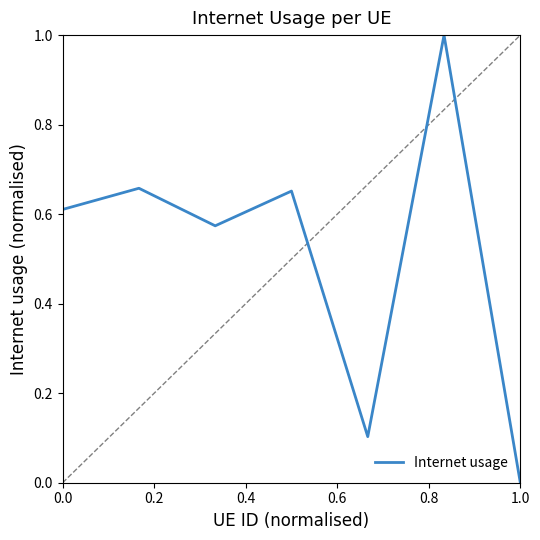

What is the greatest value displayed?

1.0